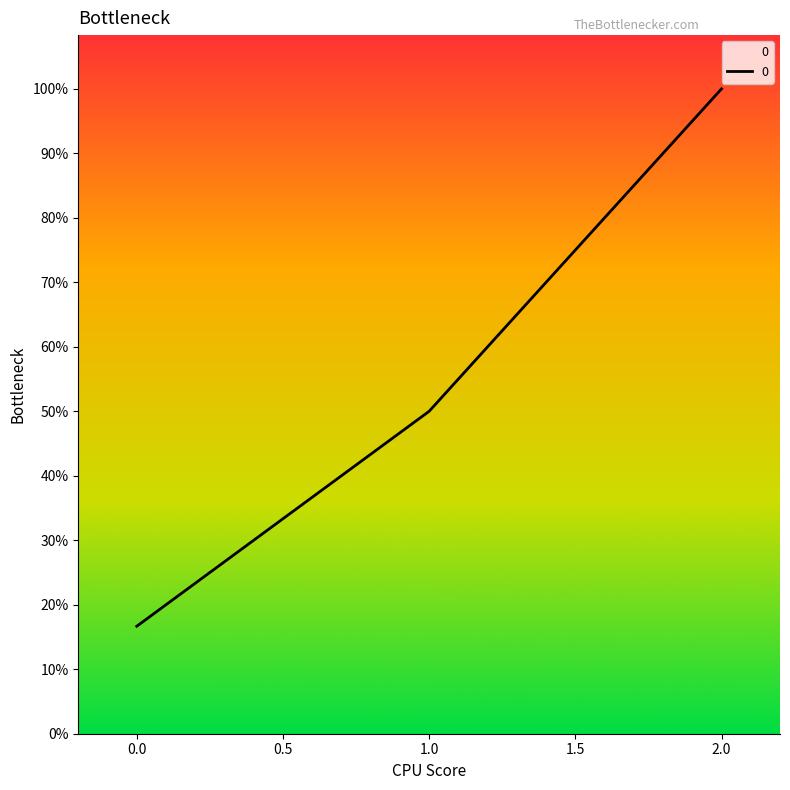

Does the chart display data point markers on the line(s)?

No